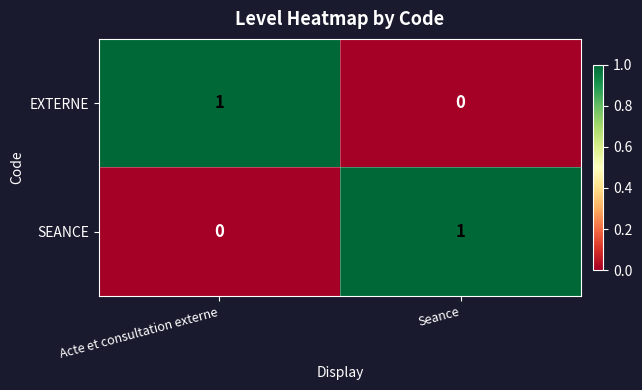

The value of EXTERNE at Seance is 0. True or false?

True